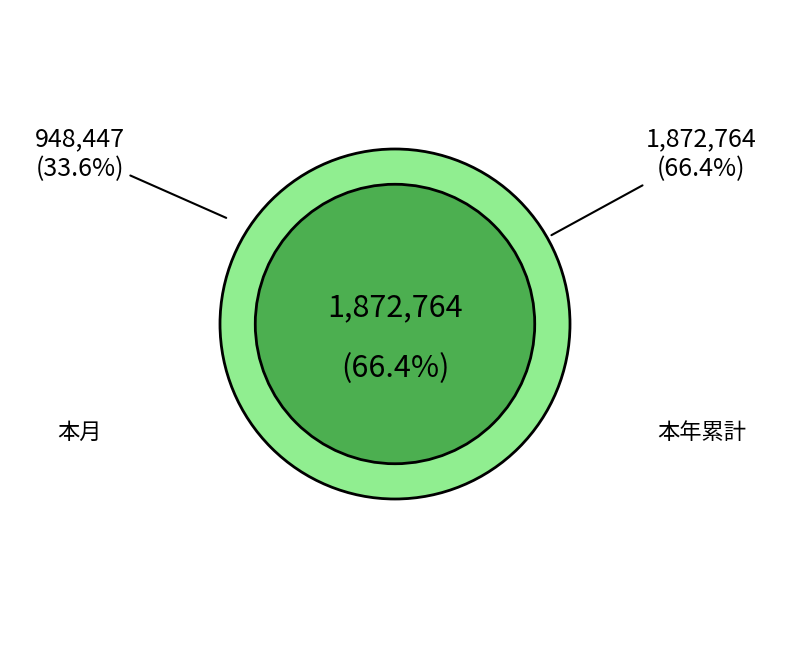

What portion of the pie excludes 本月?

66.4%